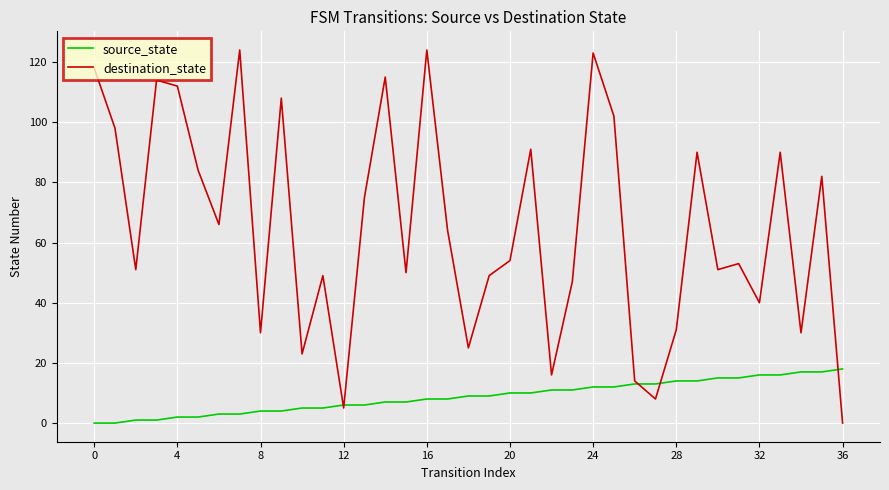

Which series has the largest total across all categories?

destination_state